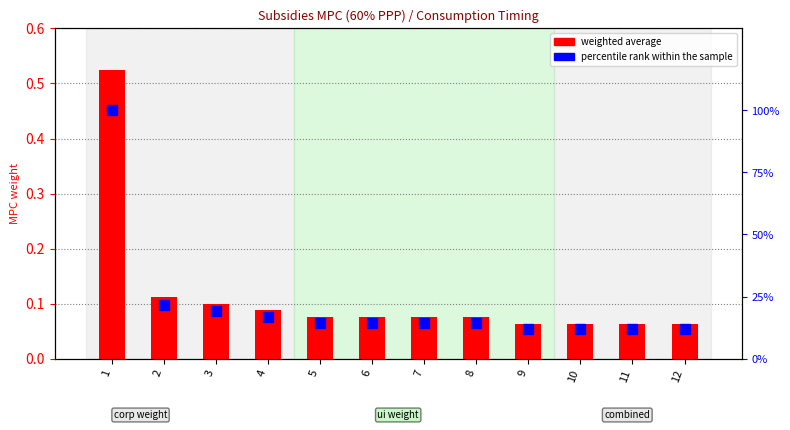

What is the value of the percentile rank within the sample bar at the 11th from the left?

11.9